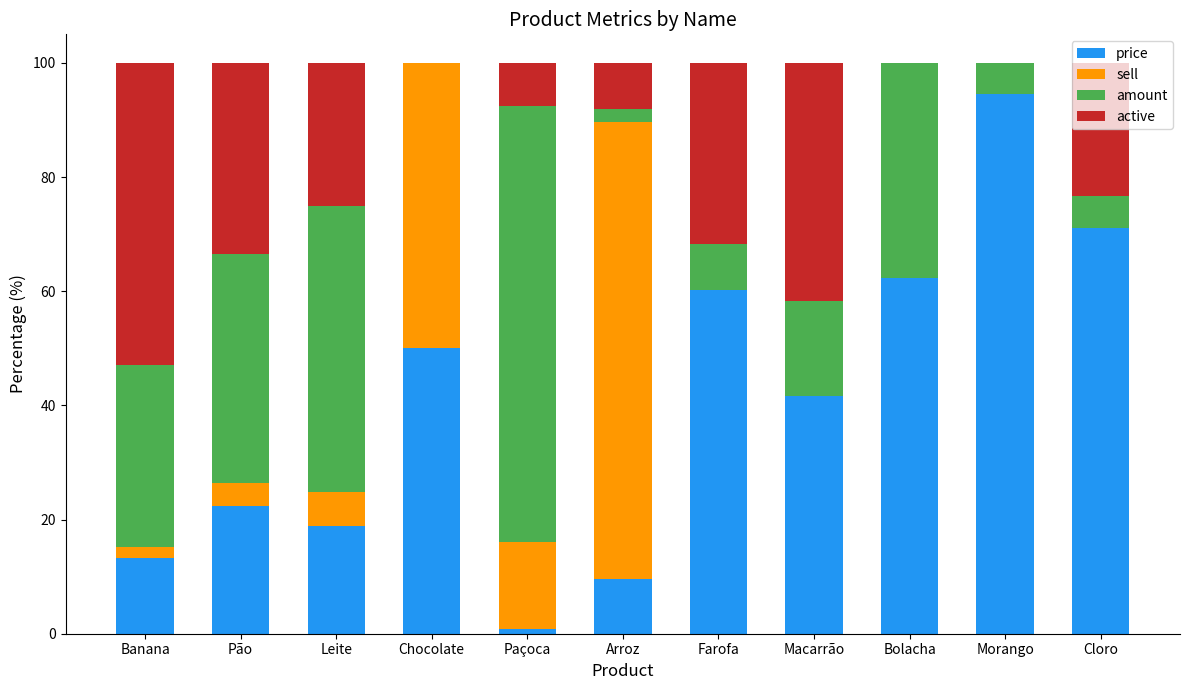

At which label does price reach its peak?

Morango